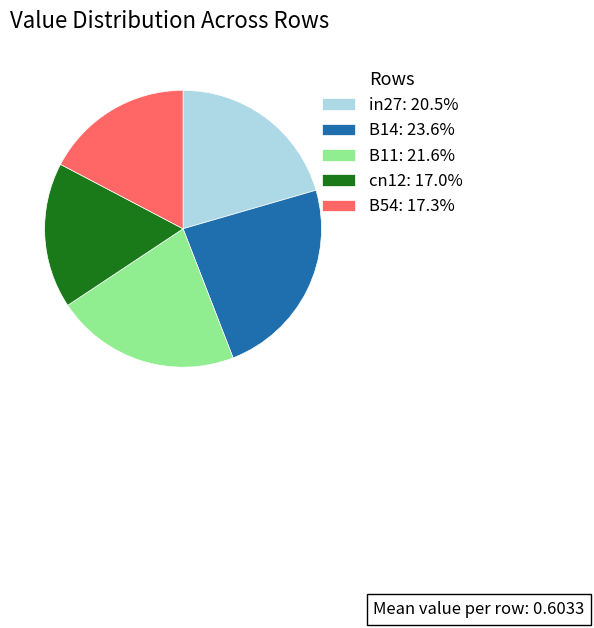

Is it true that in27 is 31% of the pie?

False